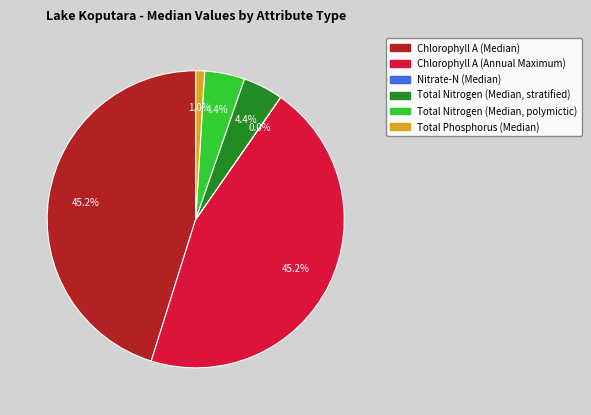

To the nearest percent, what percentage of the pie is Total Nitrogen (Median, polymictic)?

4%